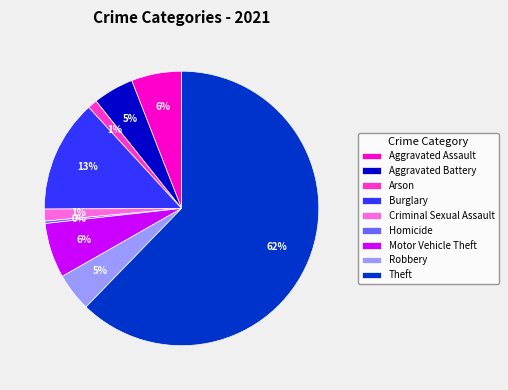

Which category has the biggest portion of the pie?

Theft